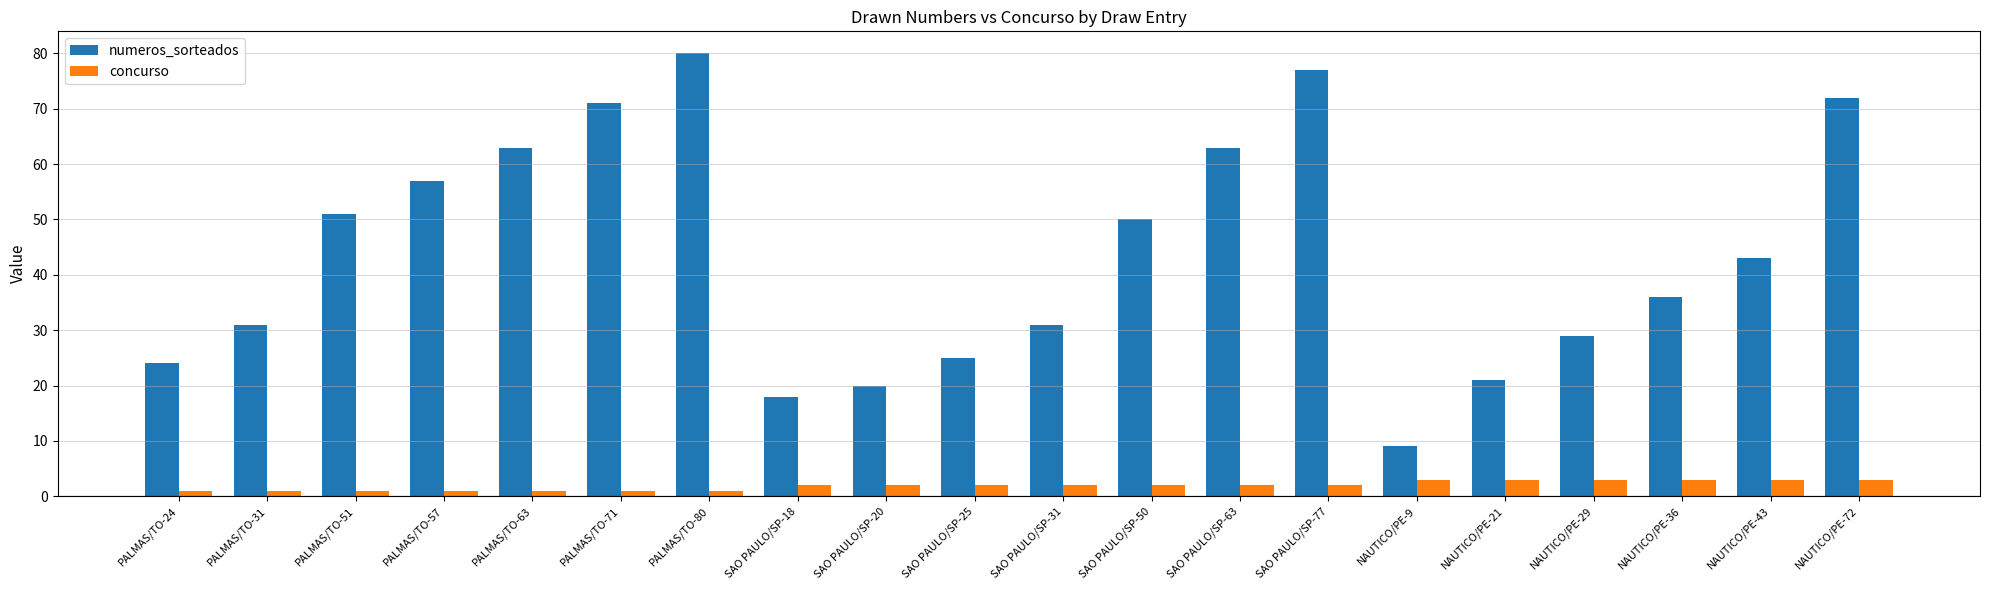

Which series has the widest spread of values?

numeros_sorteados